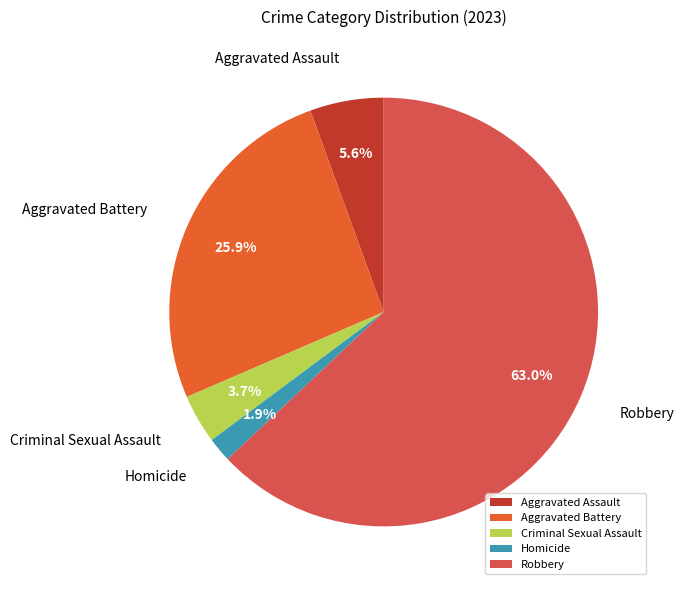

What percentage is the Robbery slice, to the nearest percent?

63%